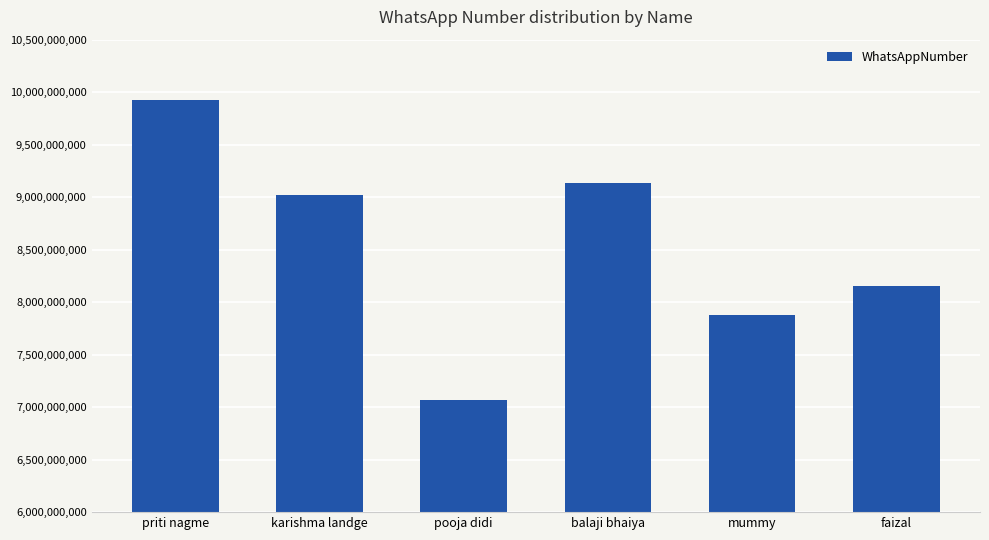

What is the minimum value shown in the chart?

7066998693